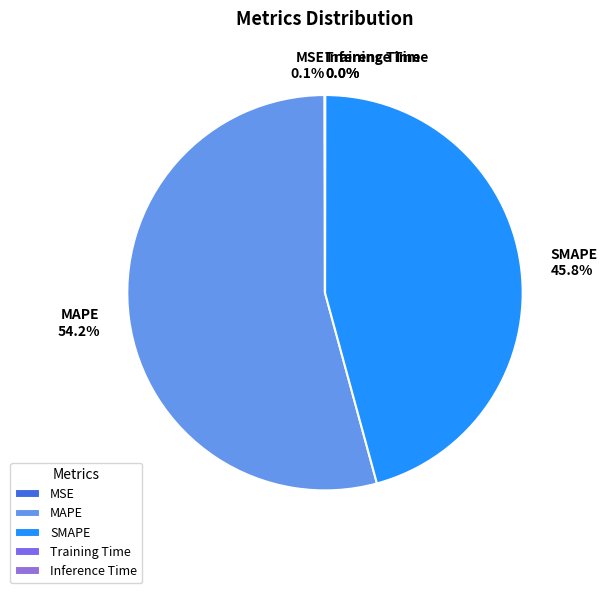

Does any single category account for the majority?

Yes